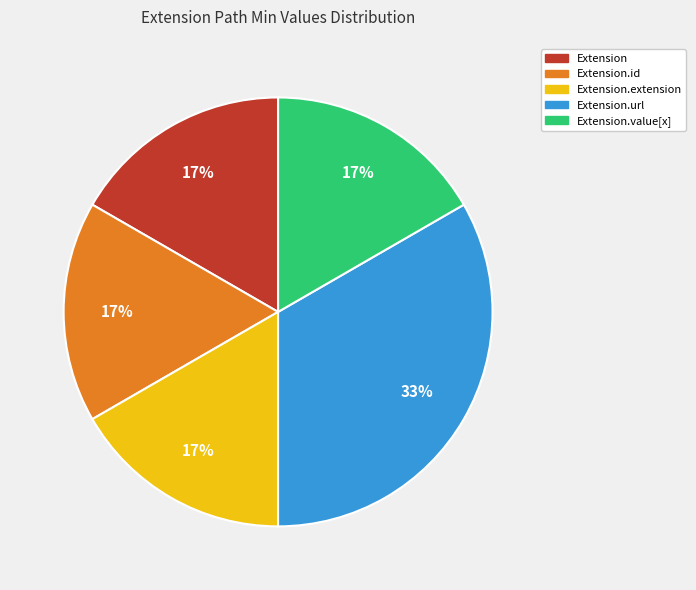

To the nearest percent, what is the combined percentage of Extension and Extension.url?

50%